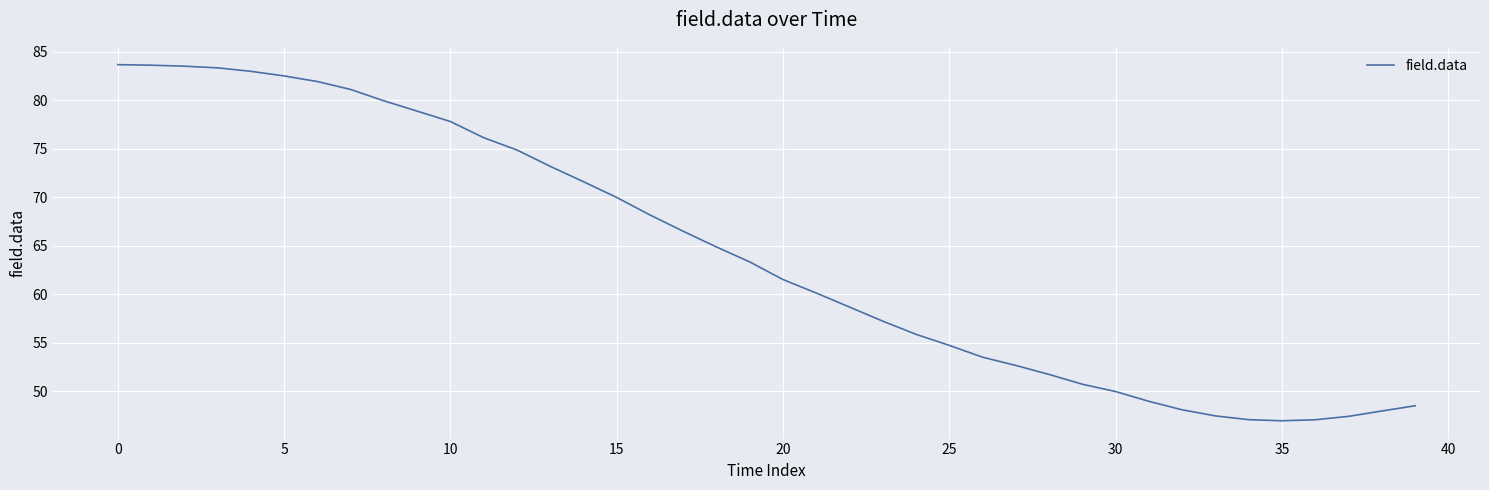

What is the smallest value displayed?

46.9